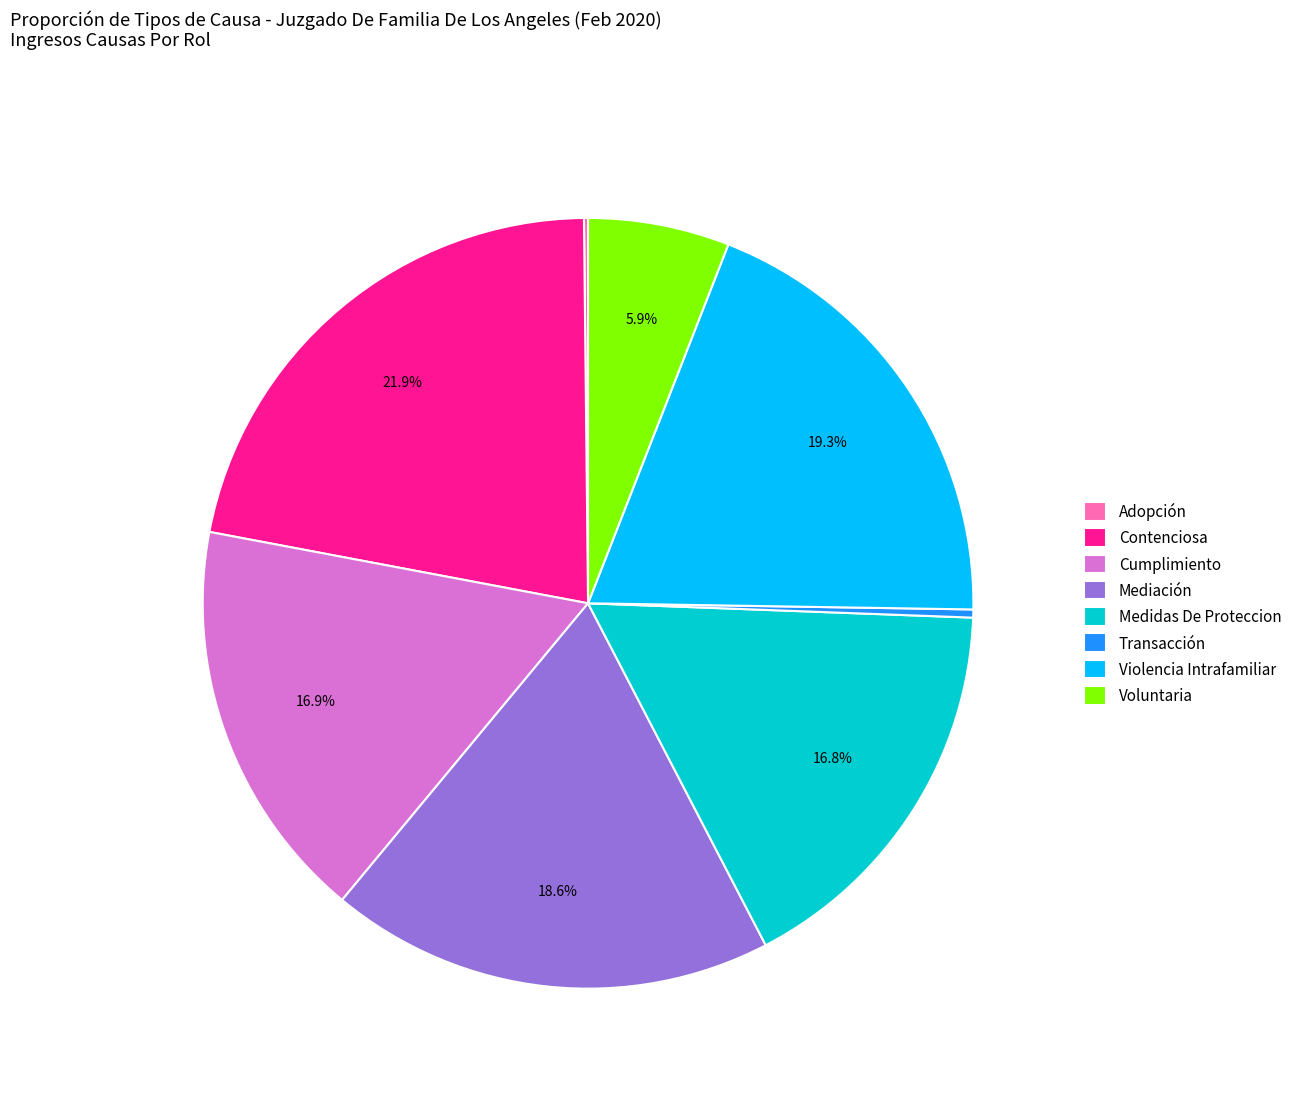

Is it true that Cumplimiento is 17% of the pie?

True